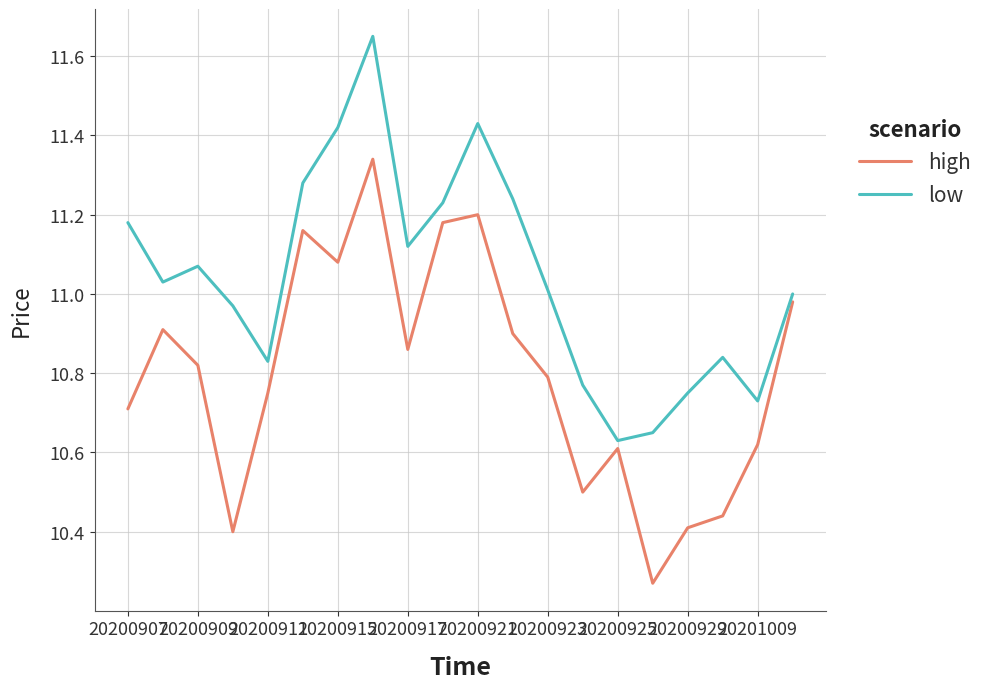

Which series has the largest total across all categories?

low